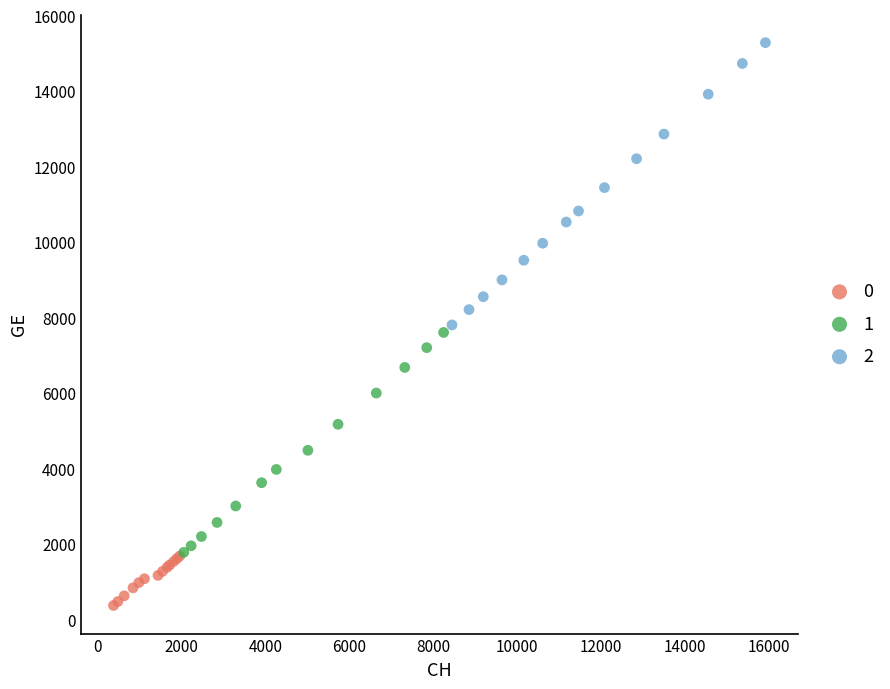

What are all the series names shown in the legend?

0, 1, 2